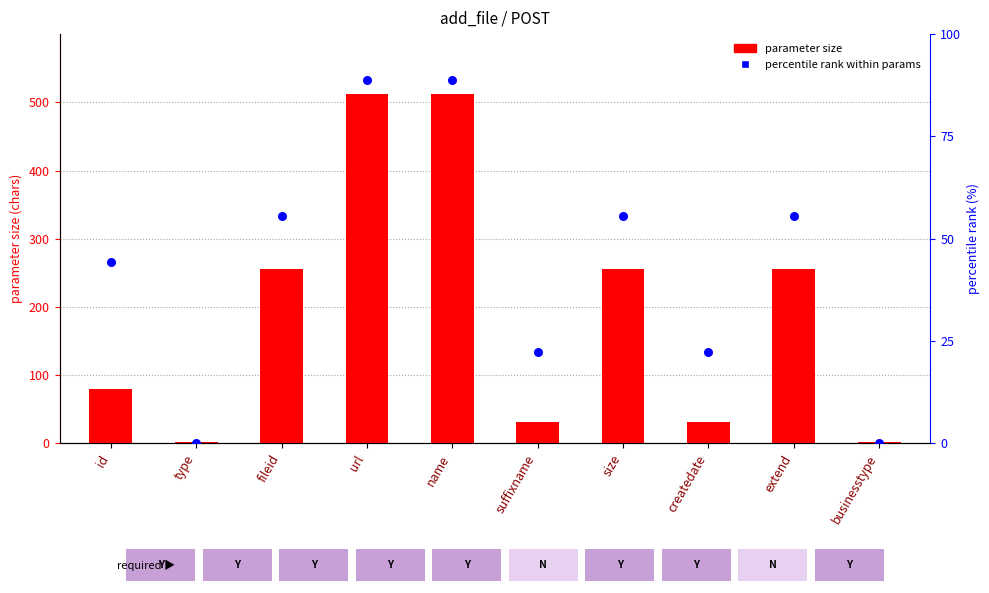

At how many categories does at least one series exceed 423?

2